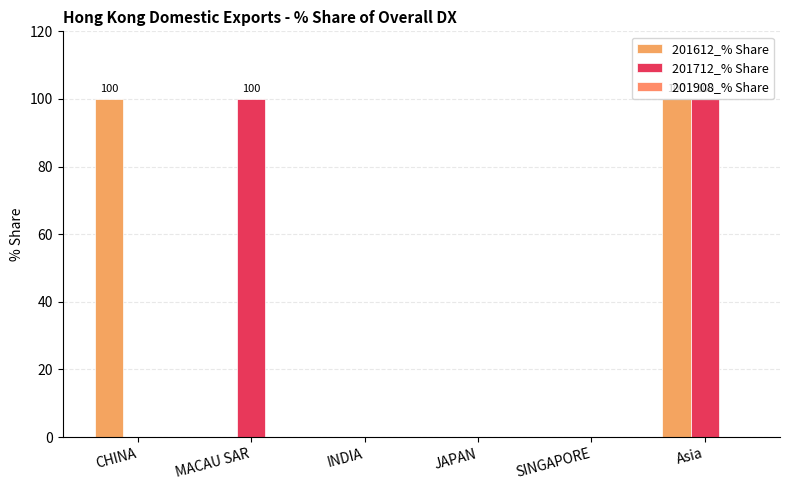

Reading right to left, transcribe all the data shown in this chart.

201612_% Share: 100	0	0	0	0	100
201712_% Share: 100	0	0	0	100	0
201908_% Share: 0	0	0	0	0	0